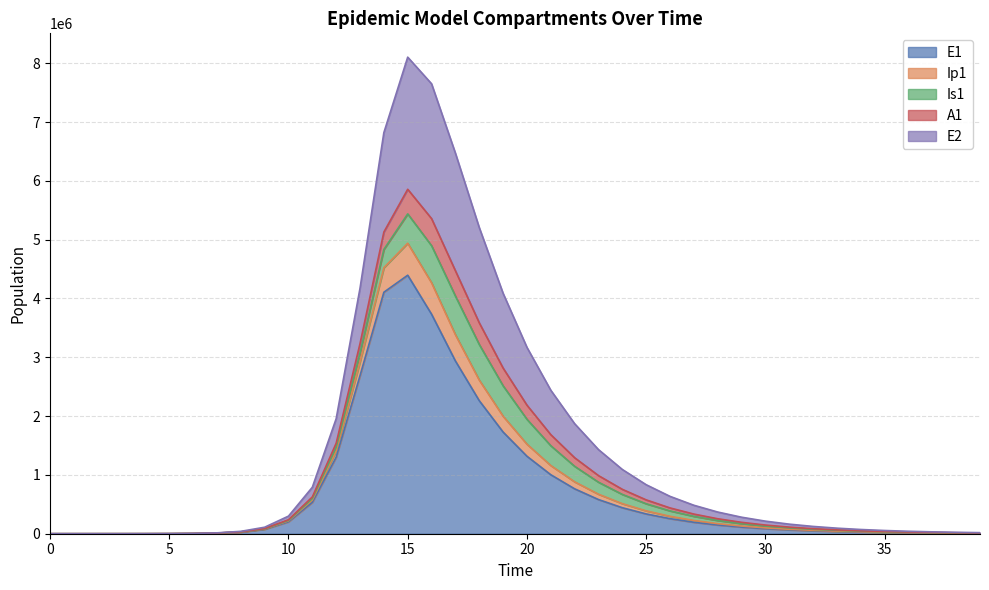

What is the value of the E2 point at the 29th from the left?

254410.7